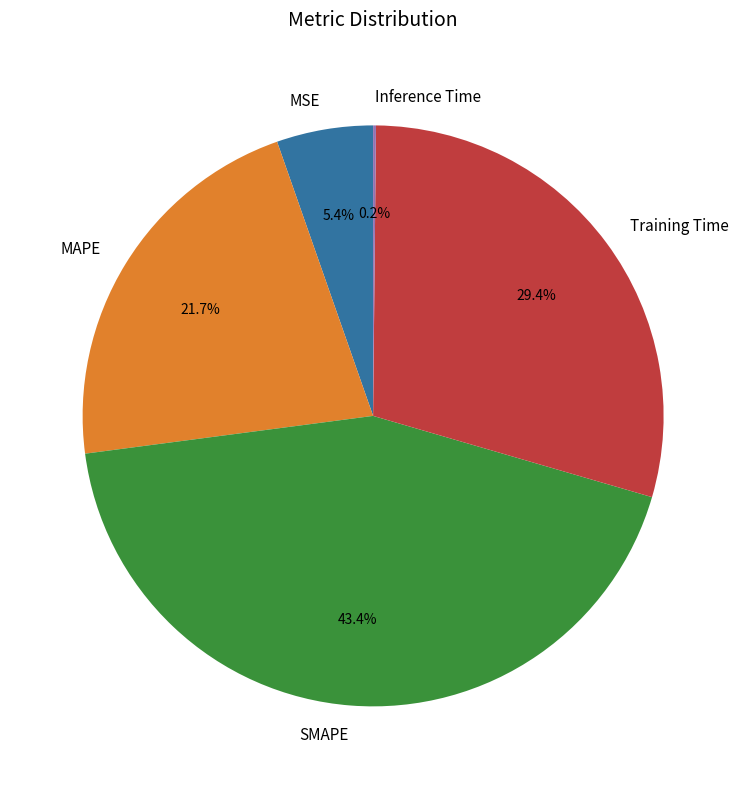

To the nearest percent, what portion does SMAPE represent?

43%